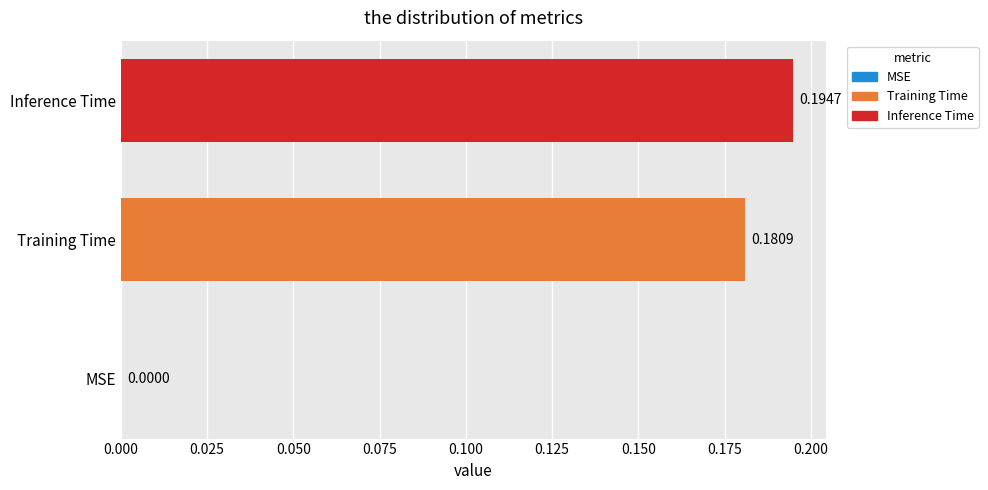

At which label is the value closest to 0?

MSE